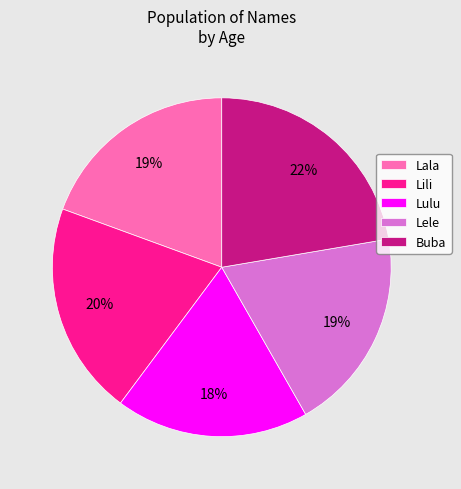

What is the largest slice in the pie chart?

Buba